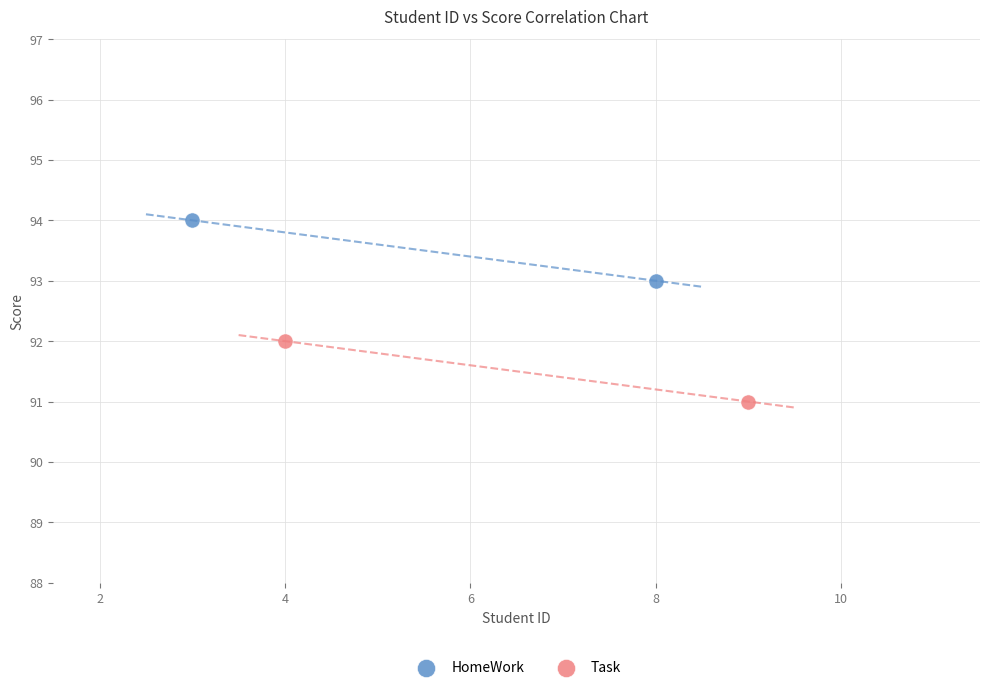

Which series reaches the minimum Y coordinate?

Task